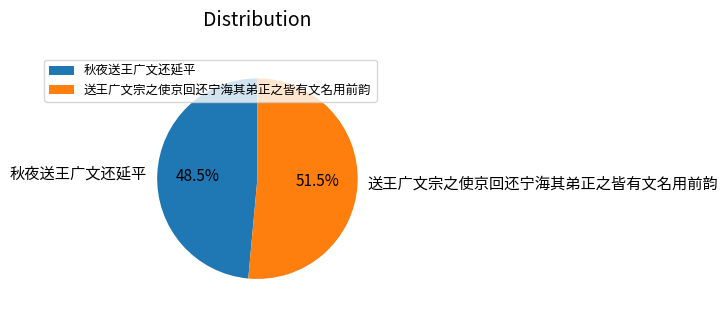

Which slice is the largest?

送王广文宗之使京回还宁海其弟正之皆有文名用前韵